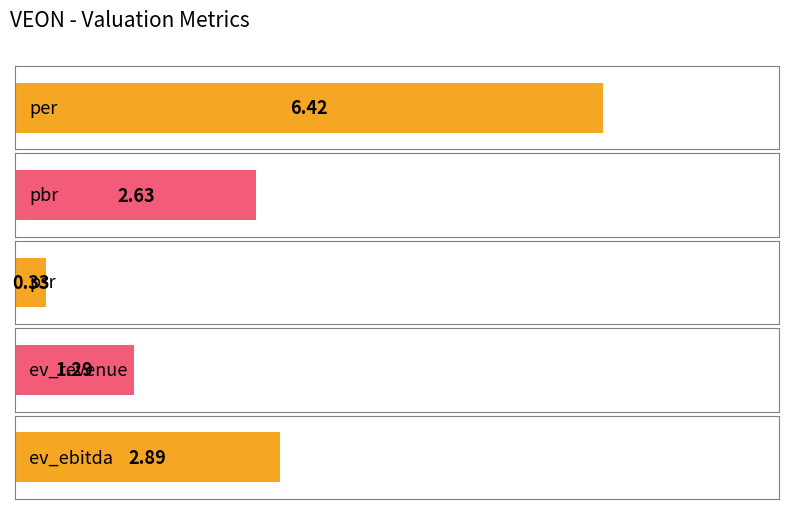

Which label corresponds to the largest value in the chart?

per